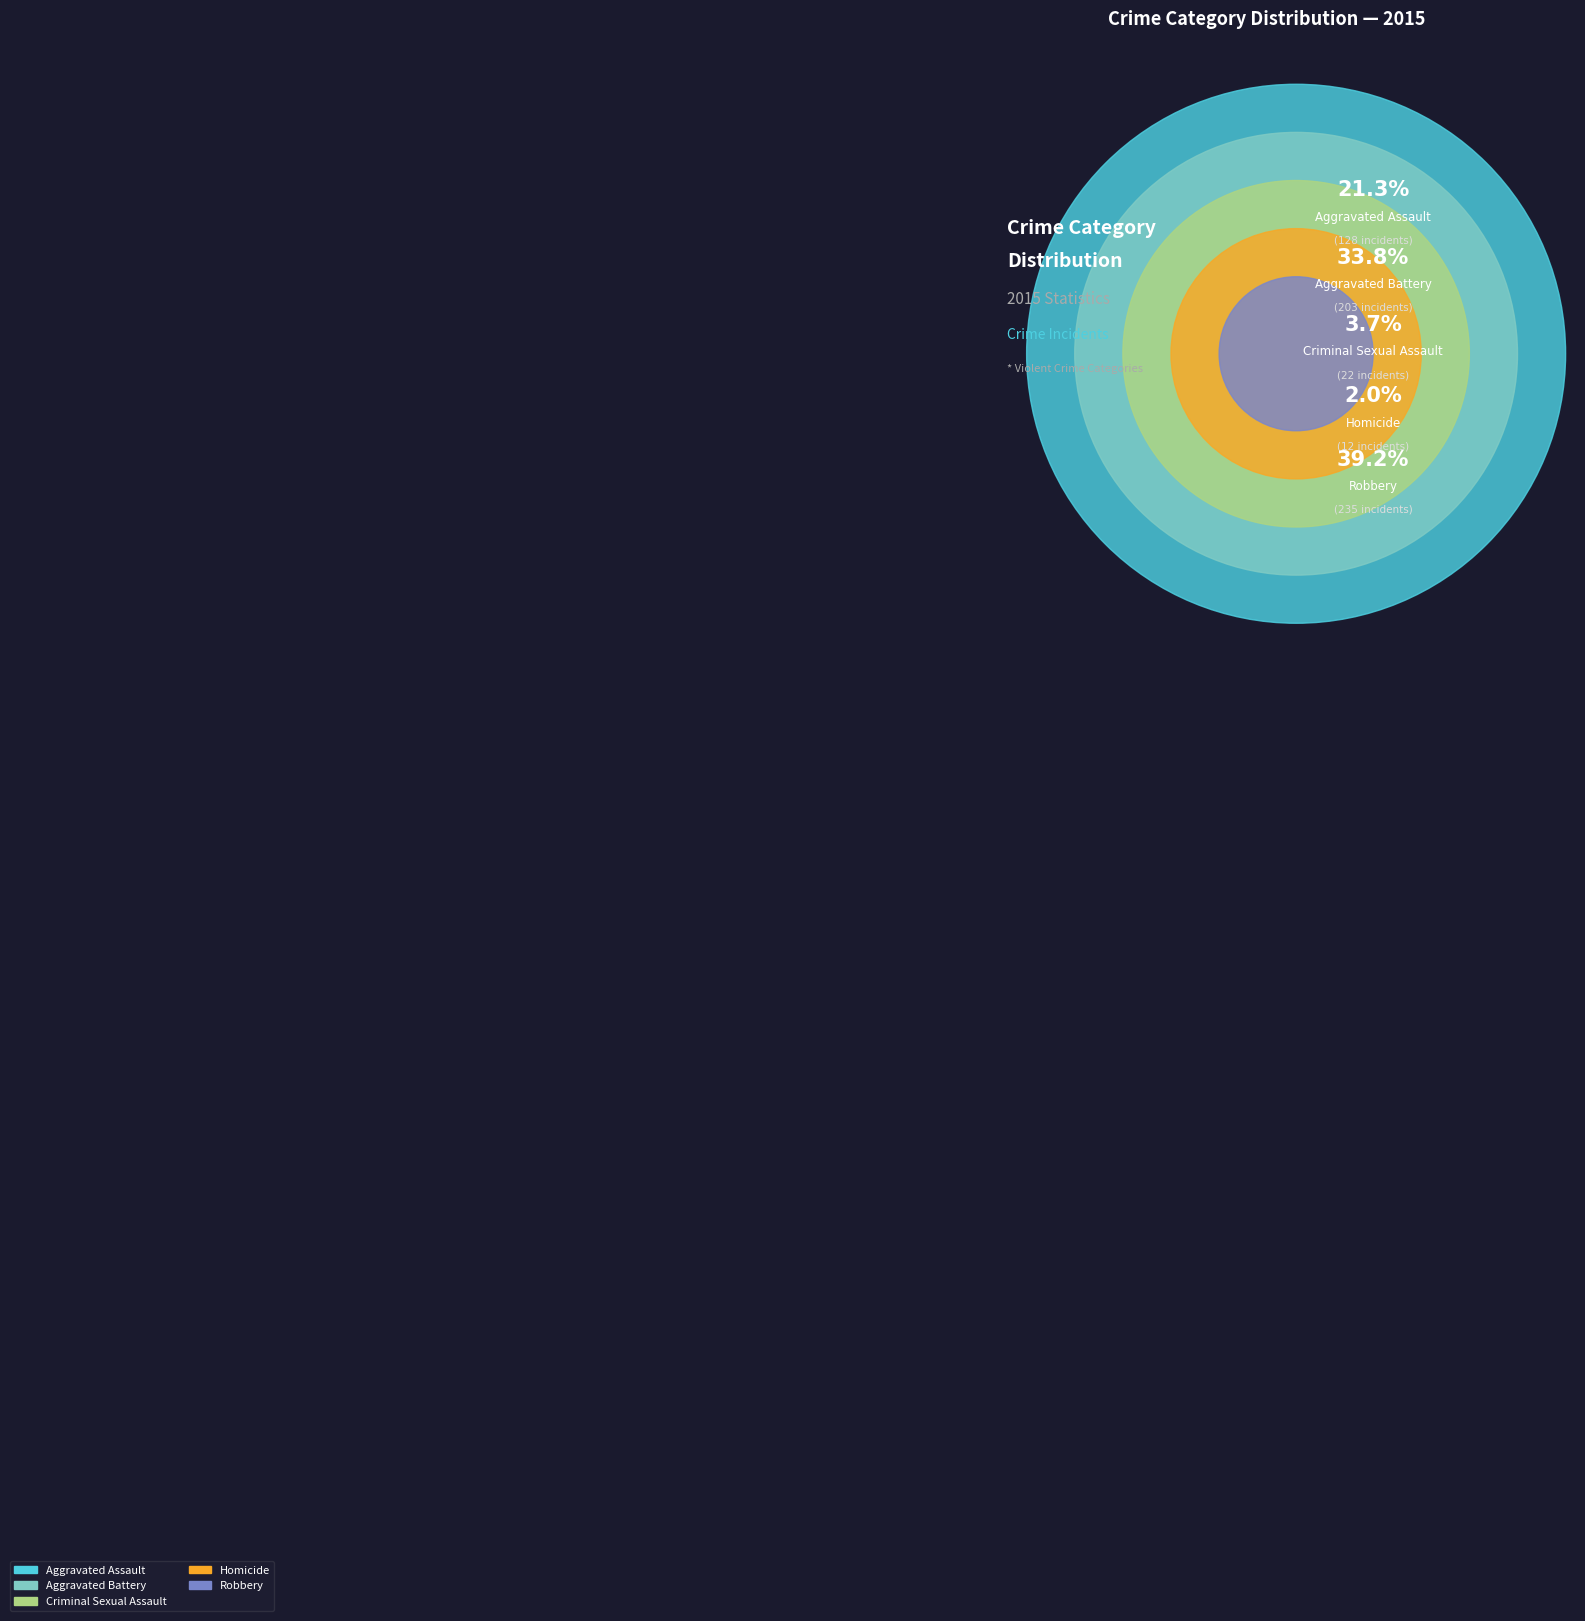

To the nearest percent, what is the difference between the largest and smallest slice percentages?

37%